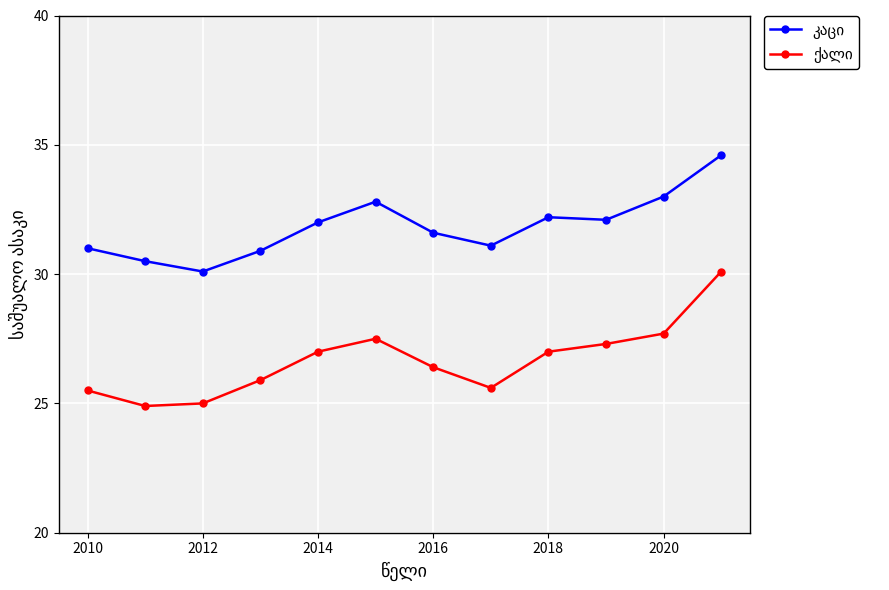

What is the minimum value shown in the chart?

24.9